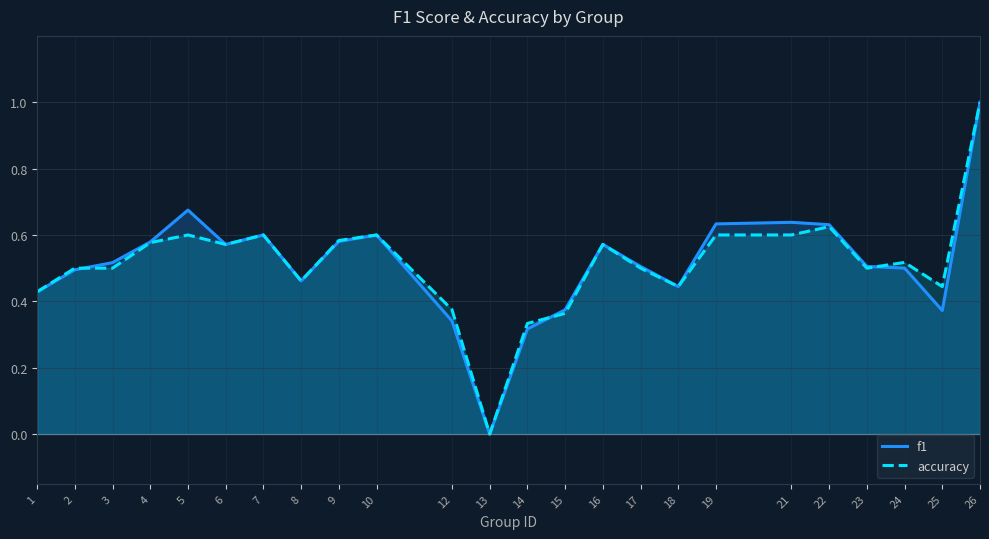

How many positive values does the accuracy series have?

23